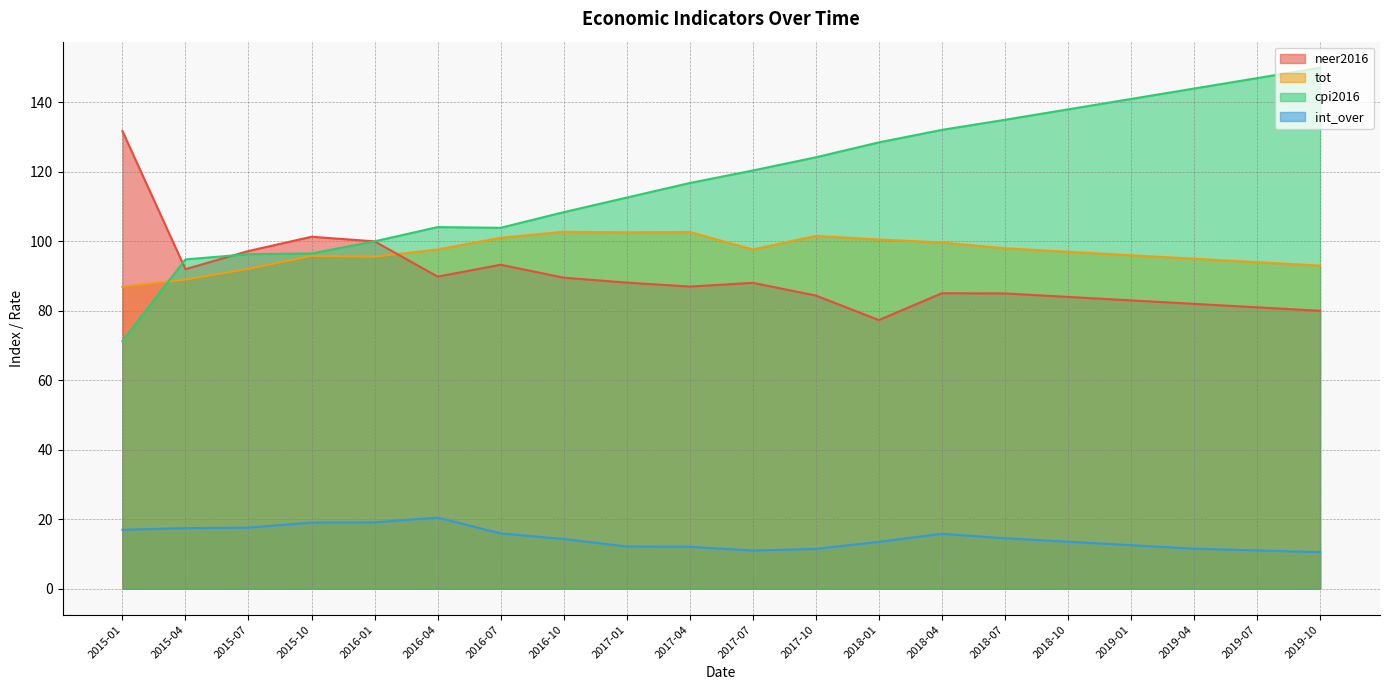

Which series has the largest total across all categories?

cpi2016